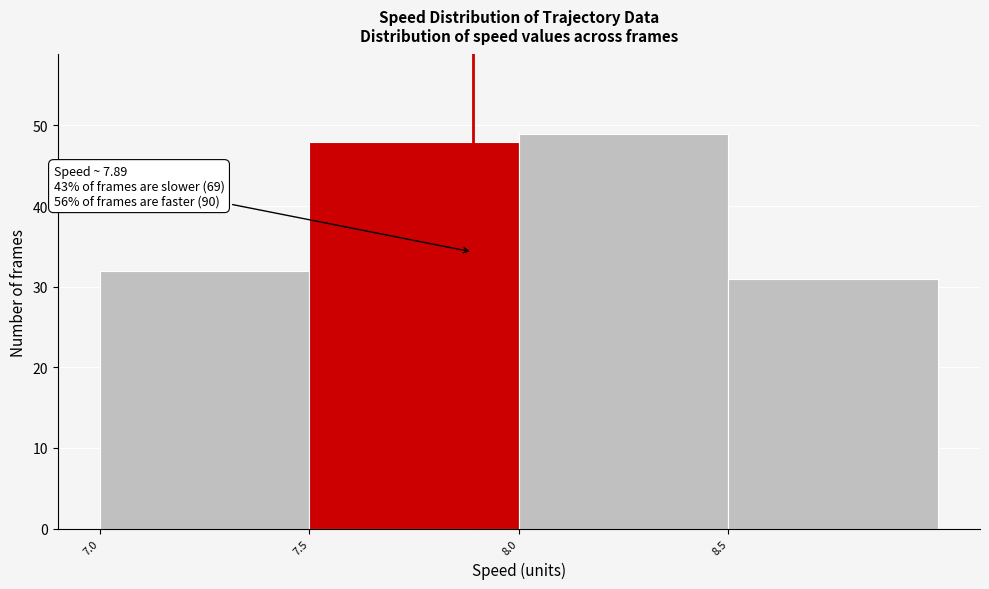

Which range on the x-axis has the tallest bar?

8.0 to 8.5